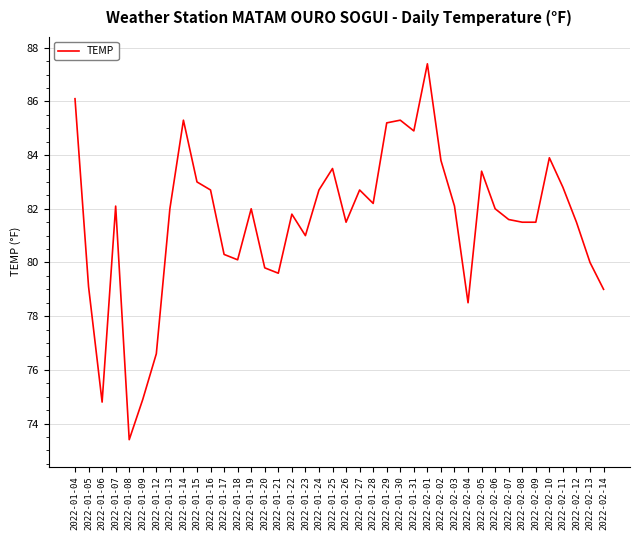

Approximately how many times larger is the value at 2022-01-30 compared to 2022-01-23?

1.1